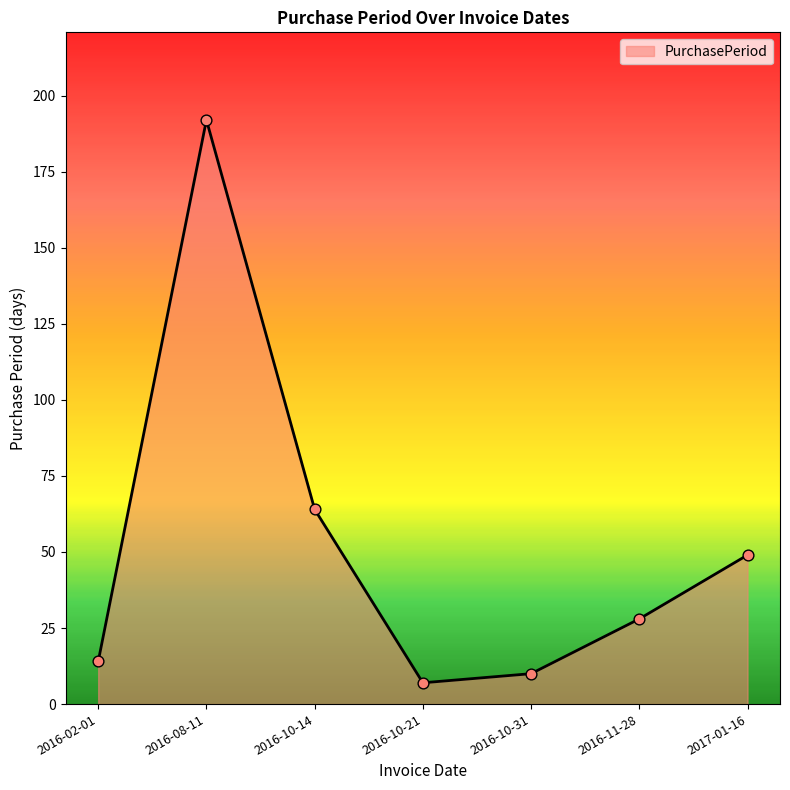

What is the ratio of the value at 2016-10-21 to the value at 2016-10-14?

0.1